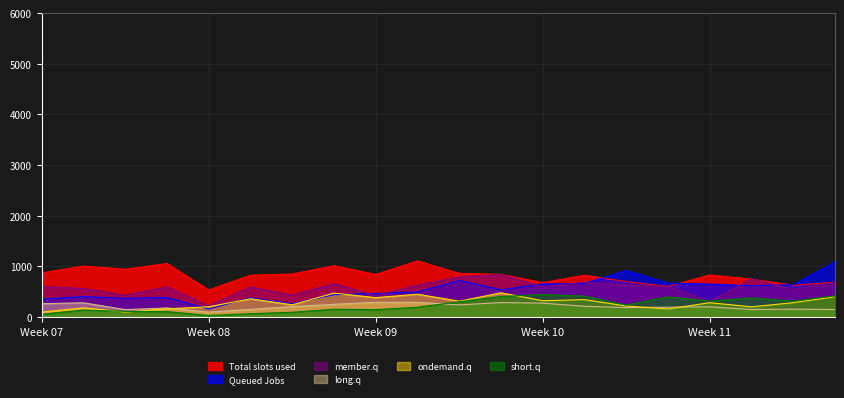

Which series has the largest total across all categories?

Total slots used